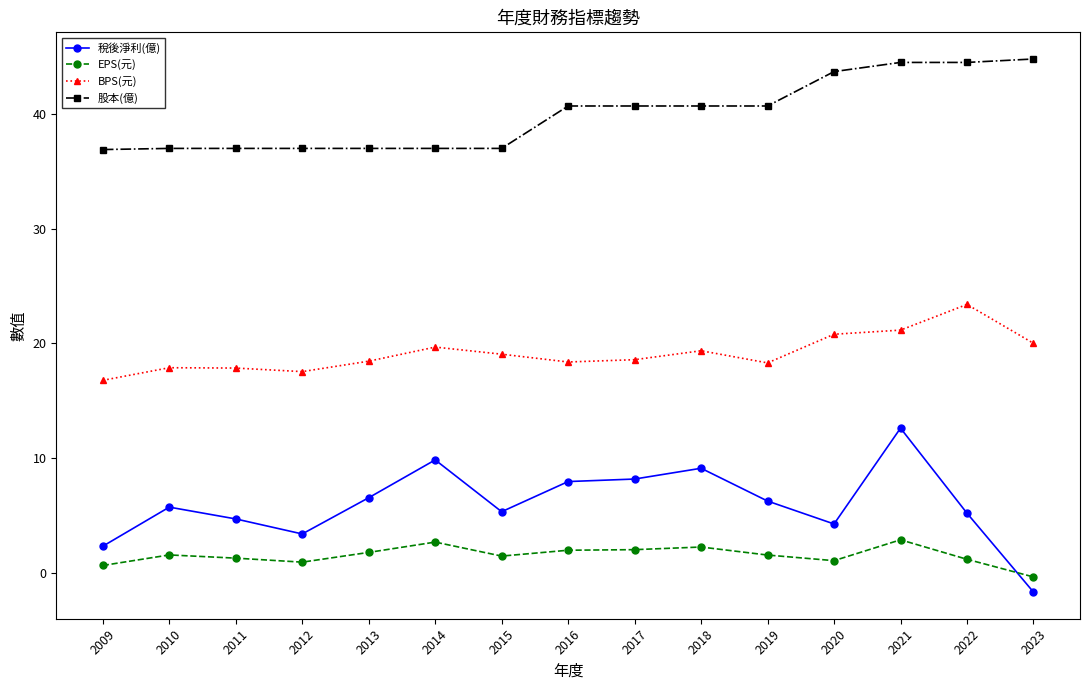

What is the total value across all series at 2019?

66.8